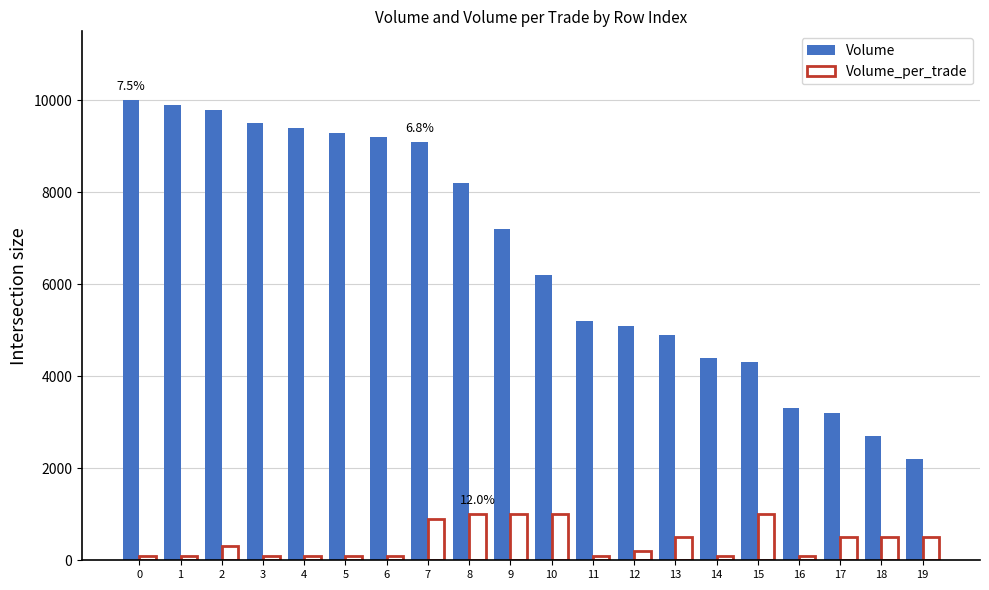

How many data points does each series have?

20